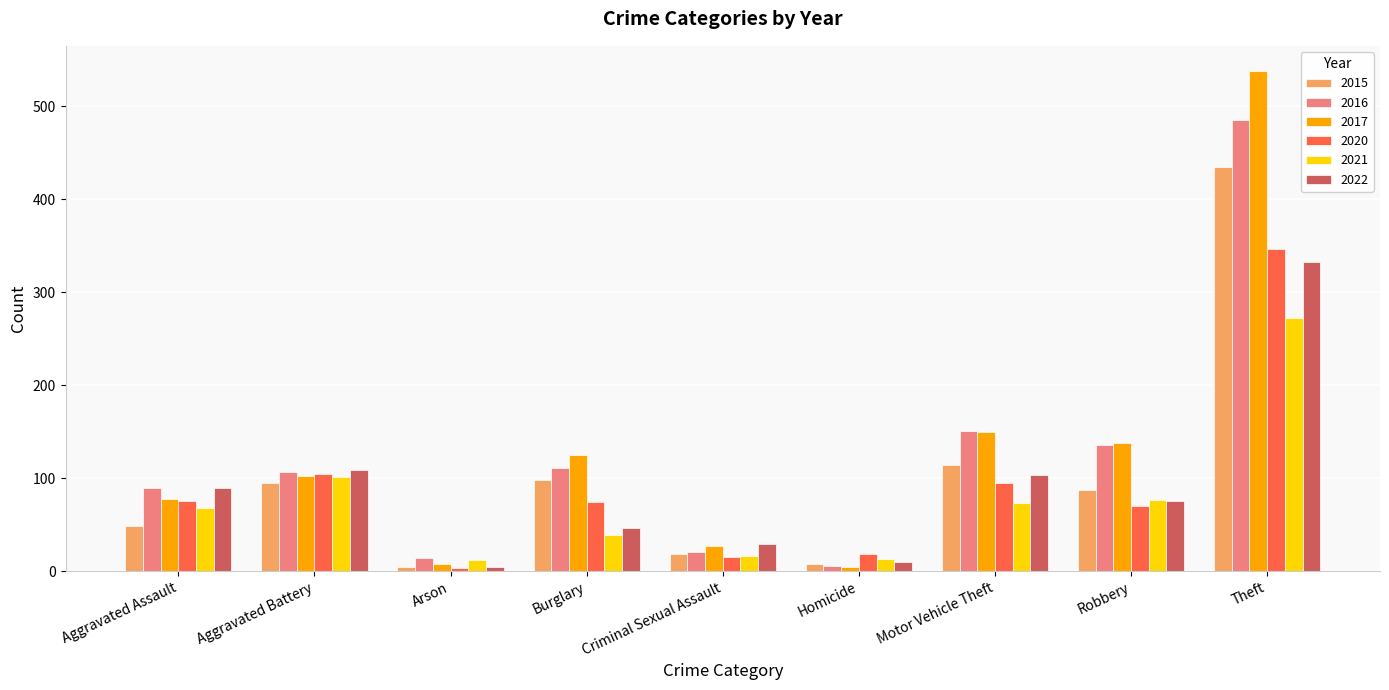

At which label is 2020 closest to 175?

Aggravated Battery